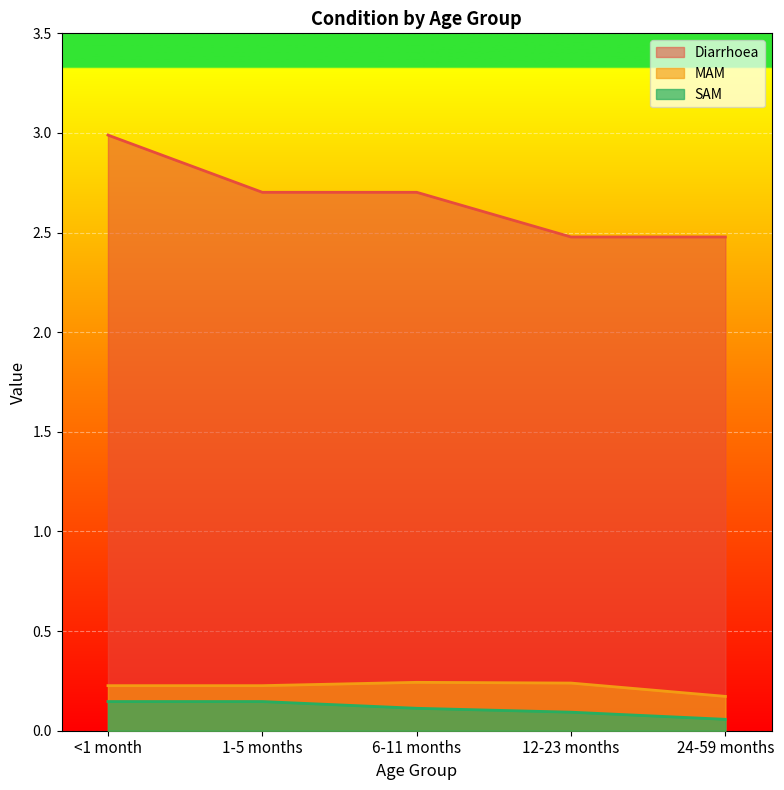

Where is the first local maximum for MAM?

6-11 months